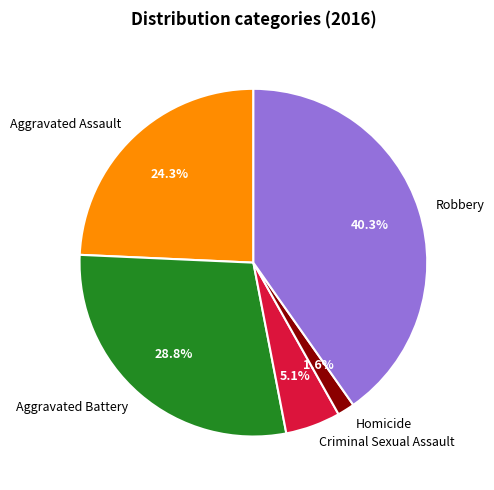

How many segments does this pie chart have?

5